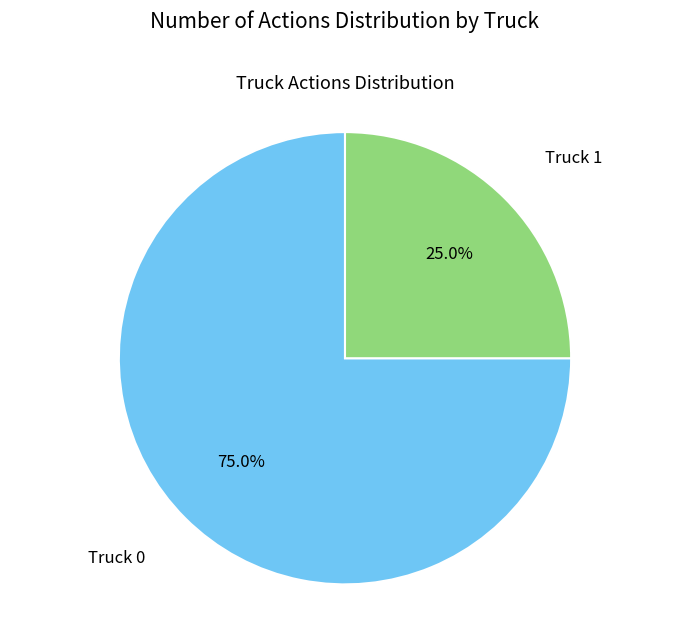

What percentage is the Truck 0 slice, to the nearest percent?

75%